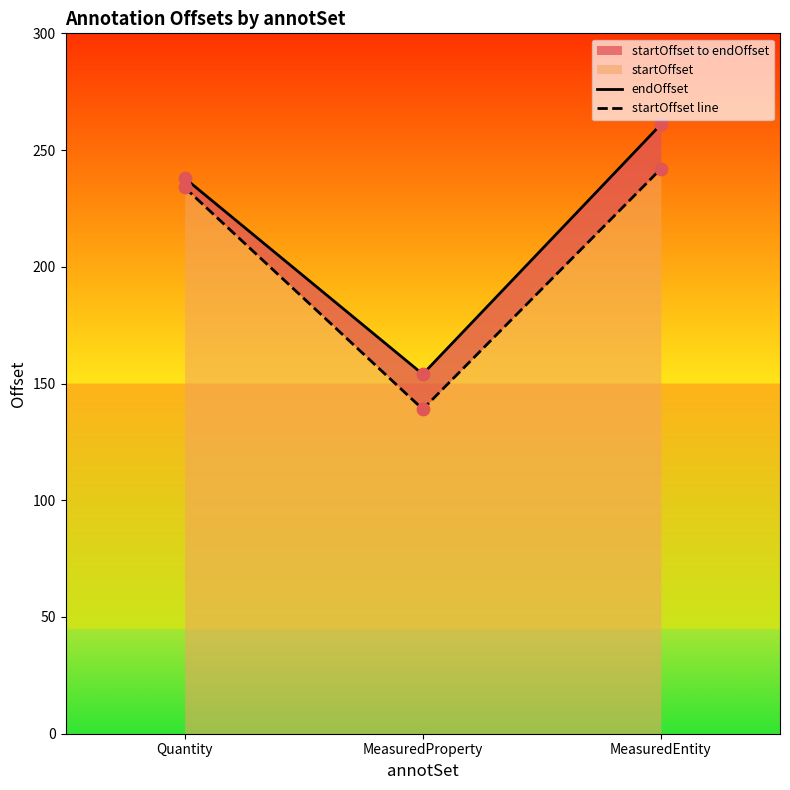

Which series has the largest total across all categories?

endOffset